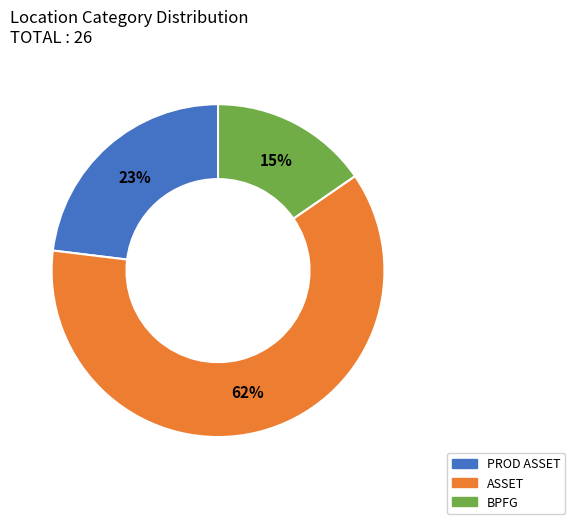

To the nearest percent, what is the combined percentage of BPFG and ASSET?

77%